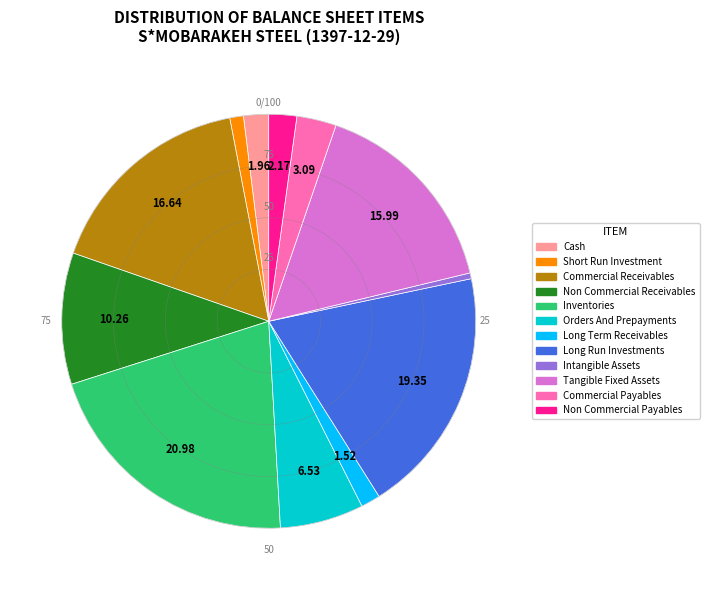

Does any single category account for the majority?

No